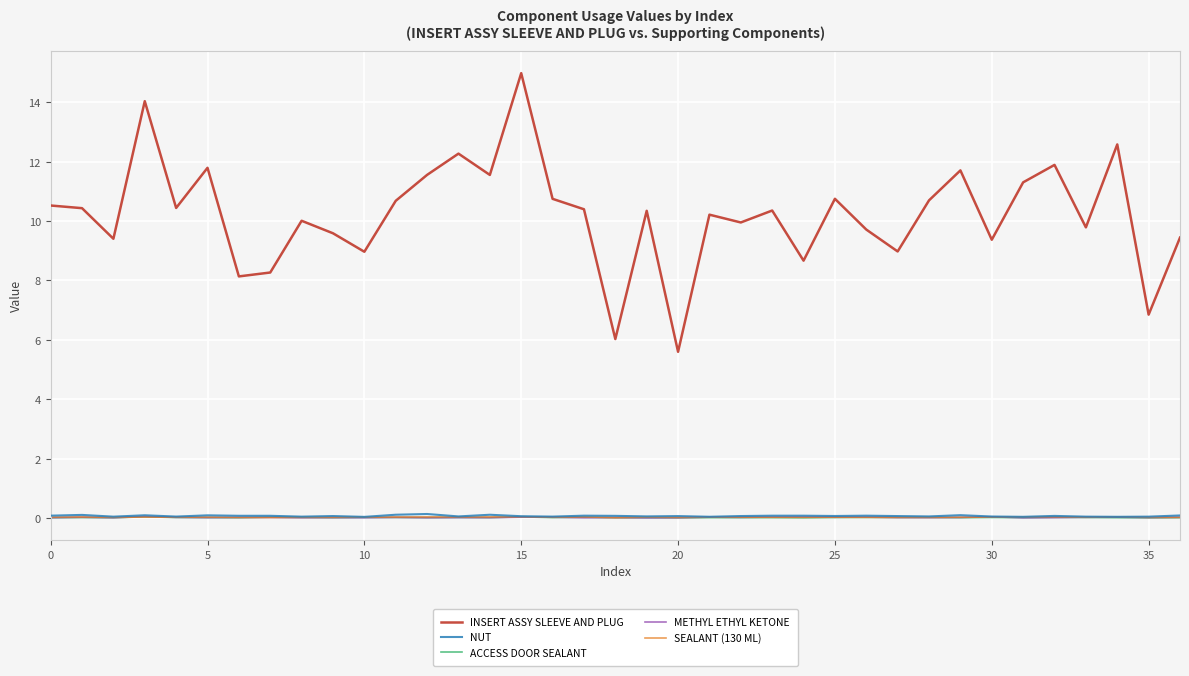

Which series has the largest range (max minus min)?

INSERT ASSY SLEEVE AND PLUG